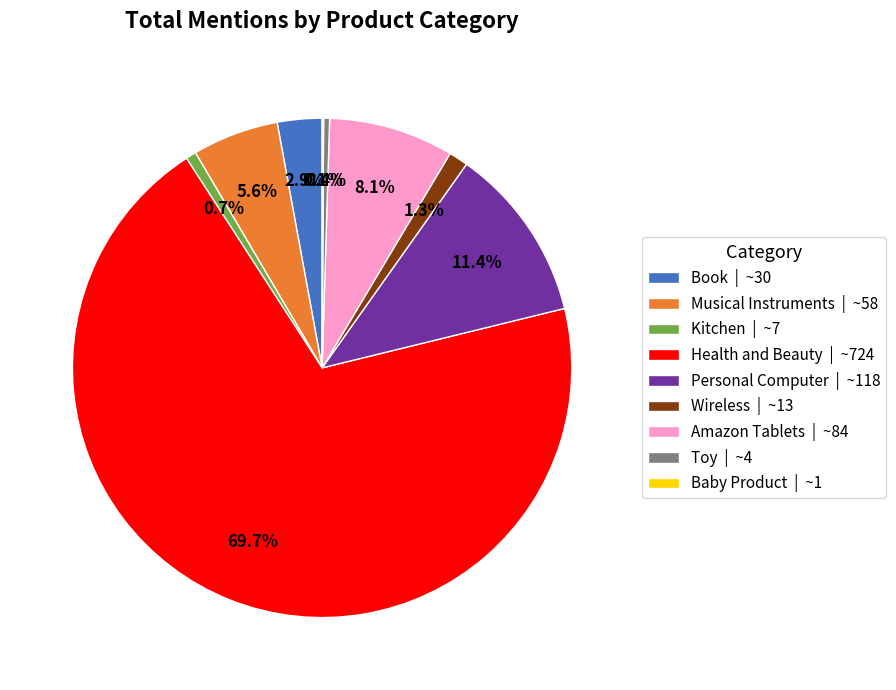

To the nearest percent, what portion does Musical Instruments represent?

6%